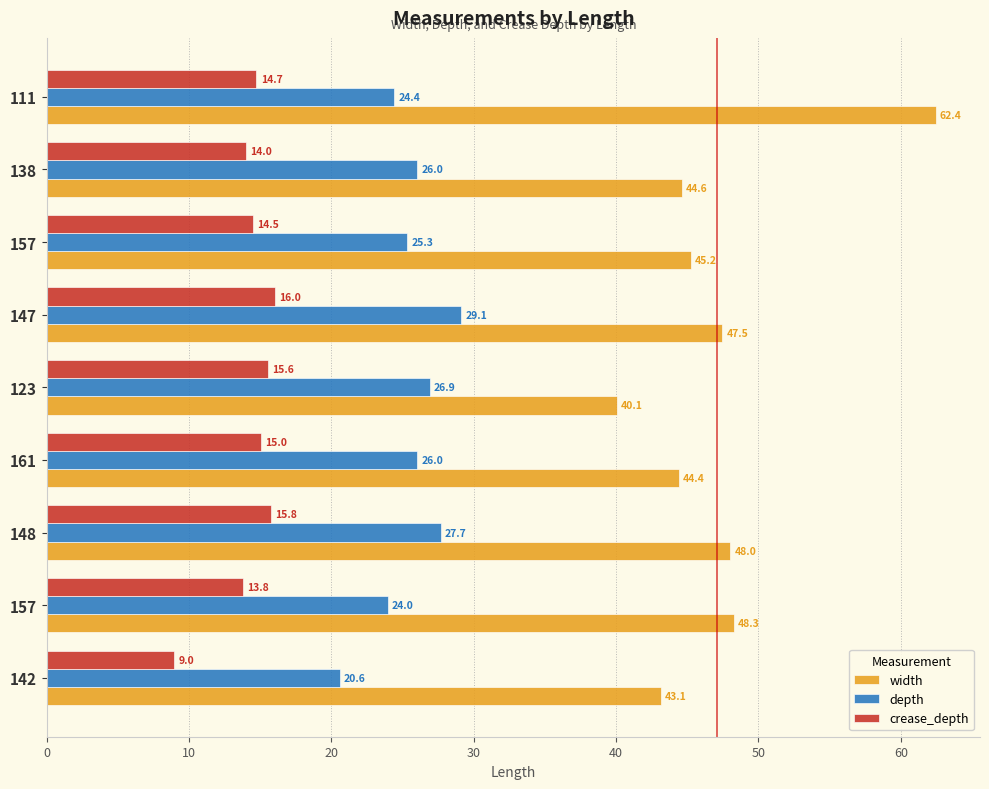

At how many categories does at least one series exceed 31?

9